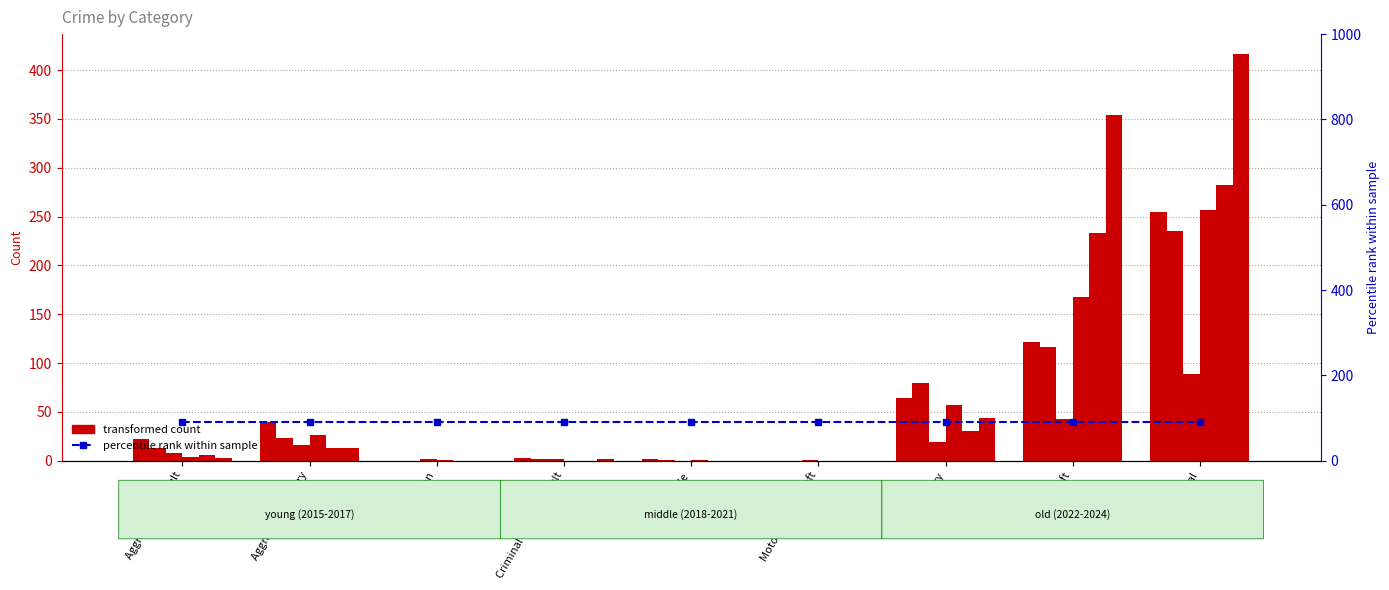

What is the label of the 4th bar from the right?

Motor Vehicle Theft